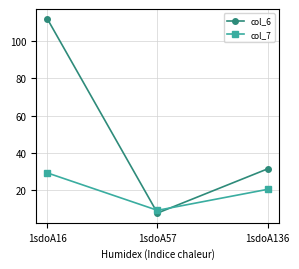

Reading left to right, what are all the values shown in this chart?

col_6: 112.0	7.9	31.6
col_7: 29.4	9.4	20.6